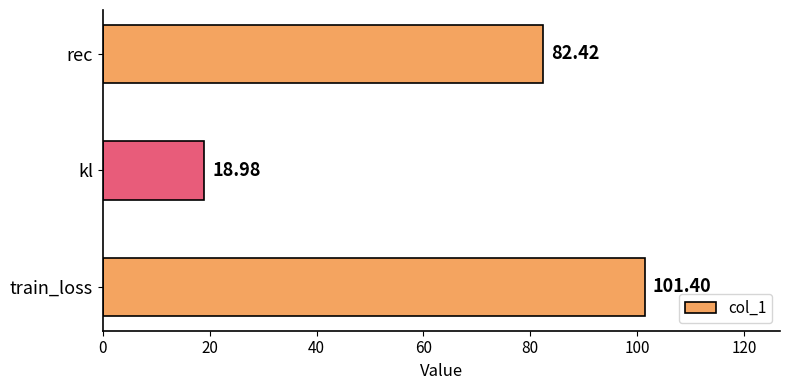

List the labels in order of value, largest first.

train_loss, rec, kl